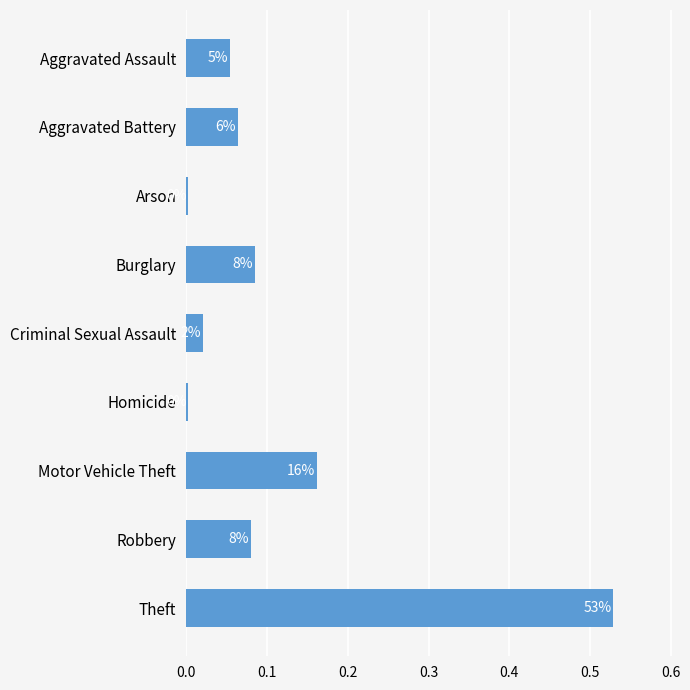

How many bars are there in total?

9